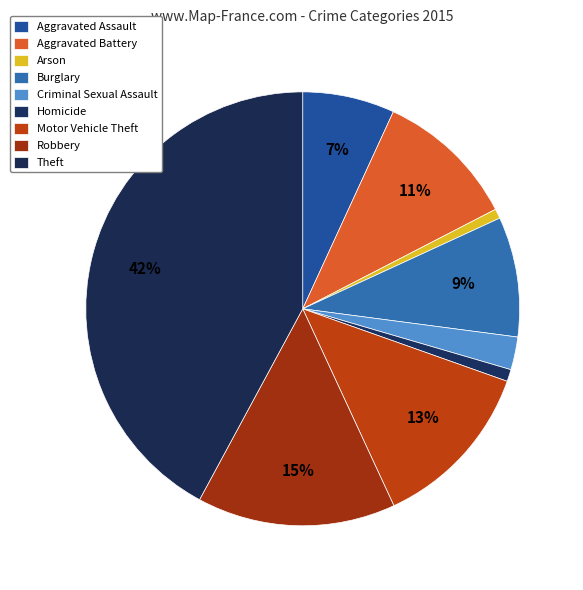

What is the change in value from Aggravated Assault to Aggravated Battery?

+124